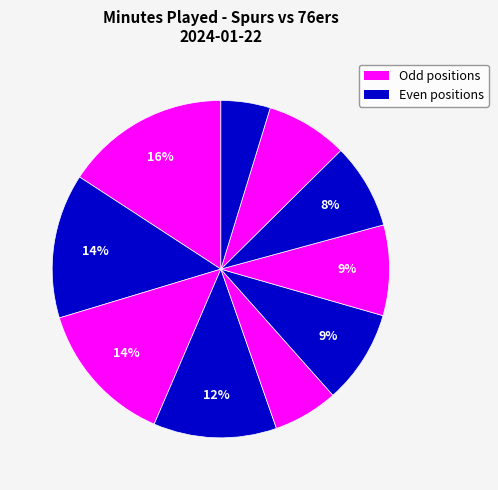

How many segments does this pie chart have?

10